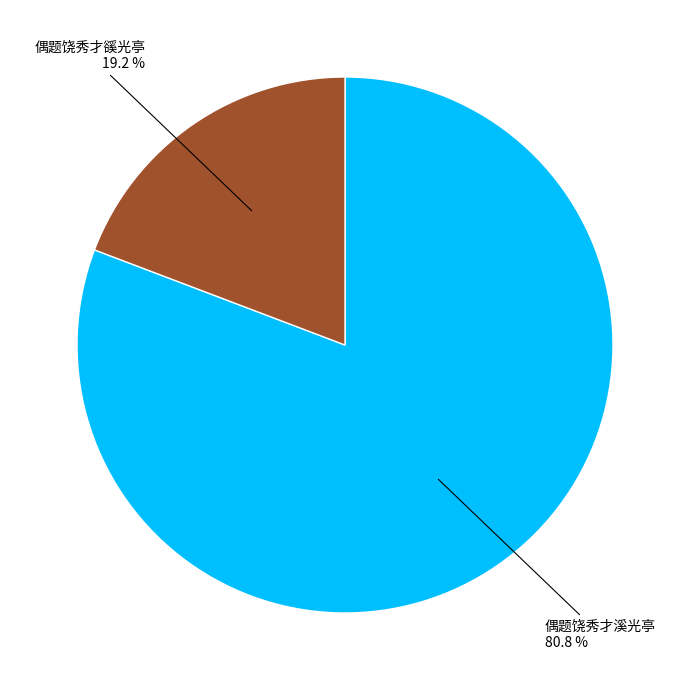

Is there any slice that represents more than half of the pie?

Yes